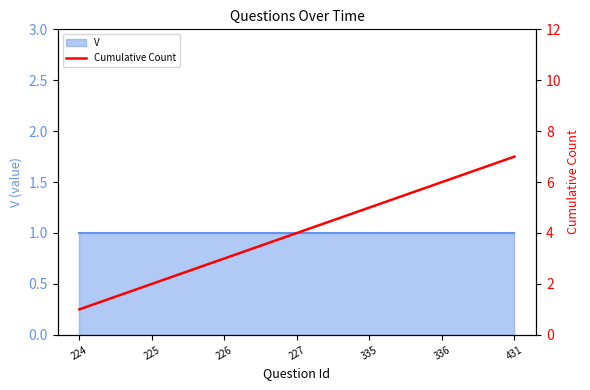

Rank the categories by value from highest to lowest.

431, 336, 335, 227, 226, 225, 224